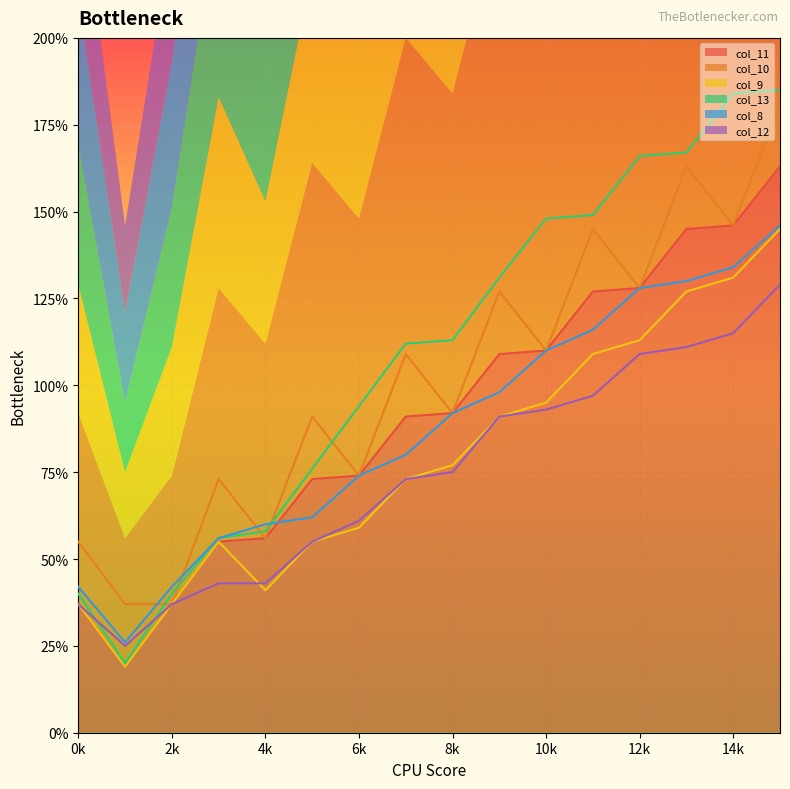

Reading left to right, what are all the values shown in this chart?

col_11: 37	19	37	55	56	73	74	91	92	109	110	127	128	145	146	163
col_10: 55	37	37	73	56	91	74	109	92	127	110	145	128	163	146	181
col_9: 37	19	37	55	41	55	59	73	77	91	95	109	113	127	131	145
col_13: 40	20	40	56	58	76	94	112	113	131	148	149	166	167	184	185
col_8: 42	26	42	56	60	62	74	80	92	98	110	116	128	130	134	146
col_12: 37	25	37	43	43	55	61	73	75	91	93	97	109	111	115	129